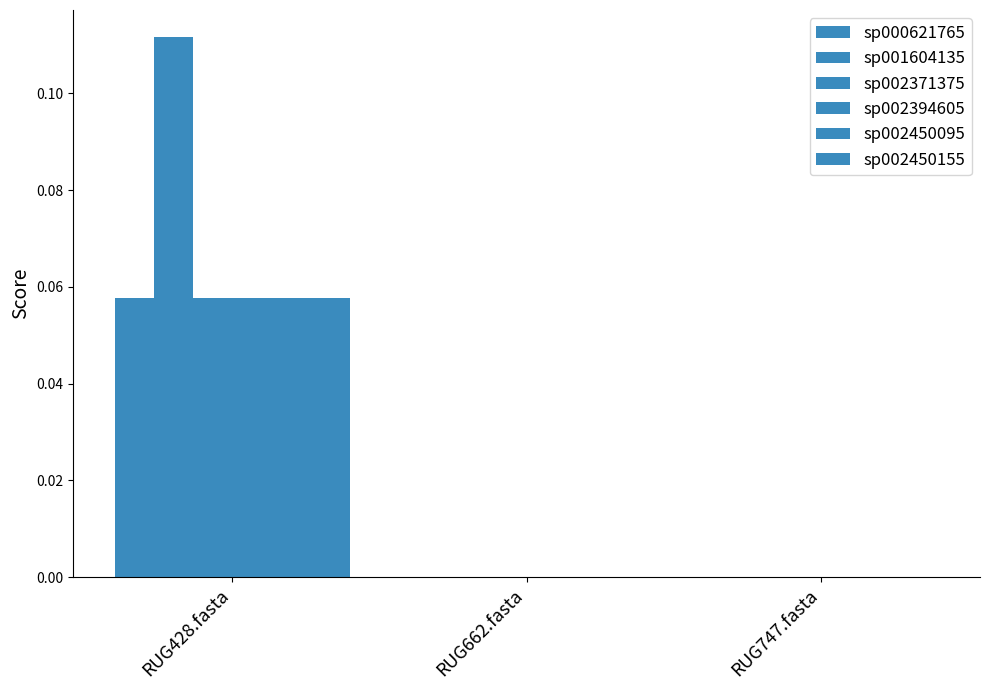

Which category has the highest value in the sp002450095 series?

RUG428.fasta